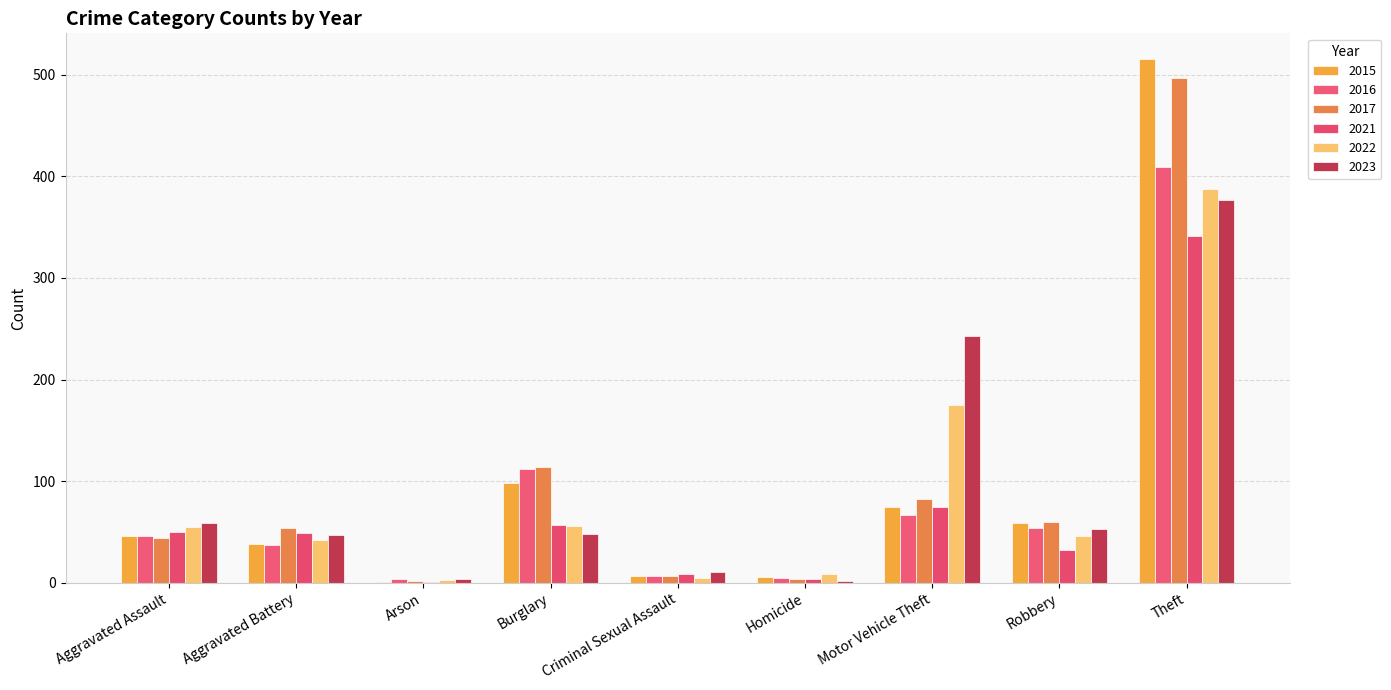

Which series changed the most between Aggravated Battery and Criminal Sexual Assault?

2017